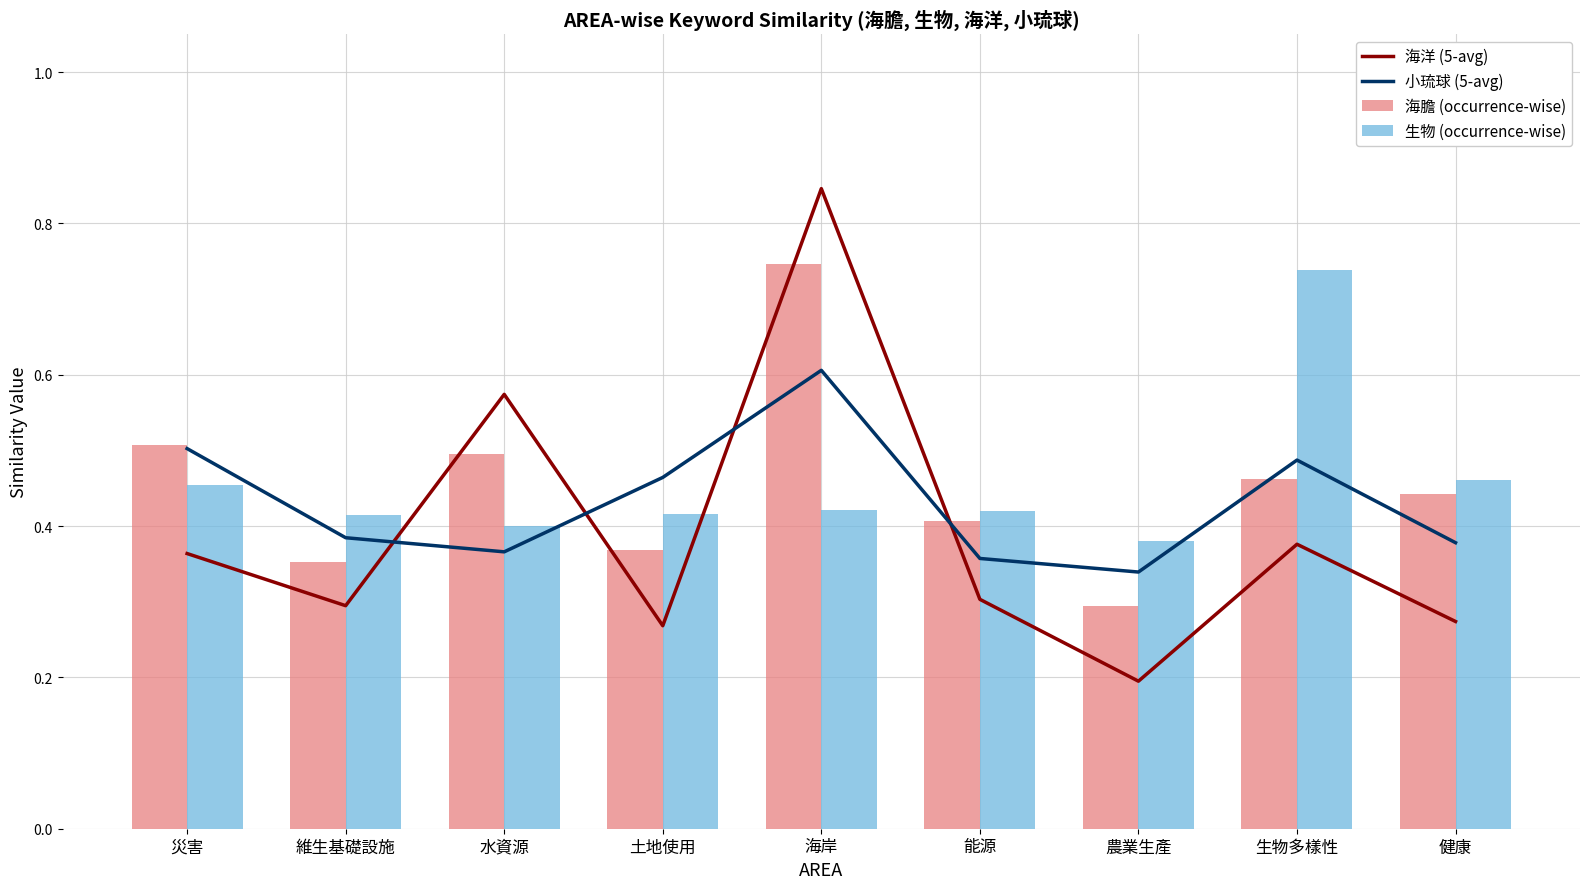

What is the smallest value displayed?

0.2